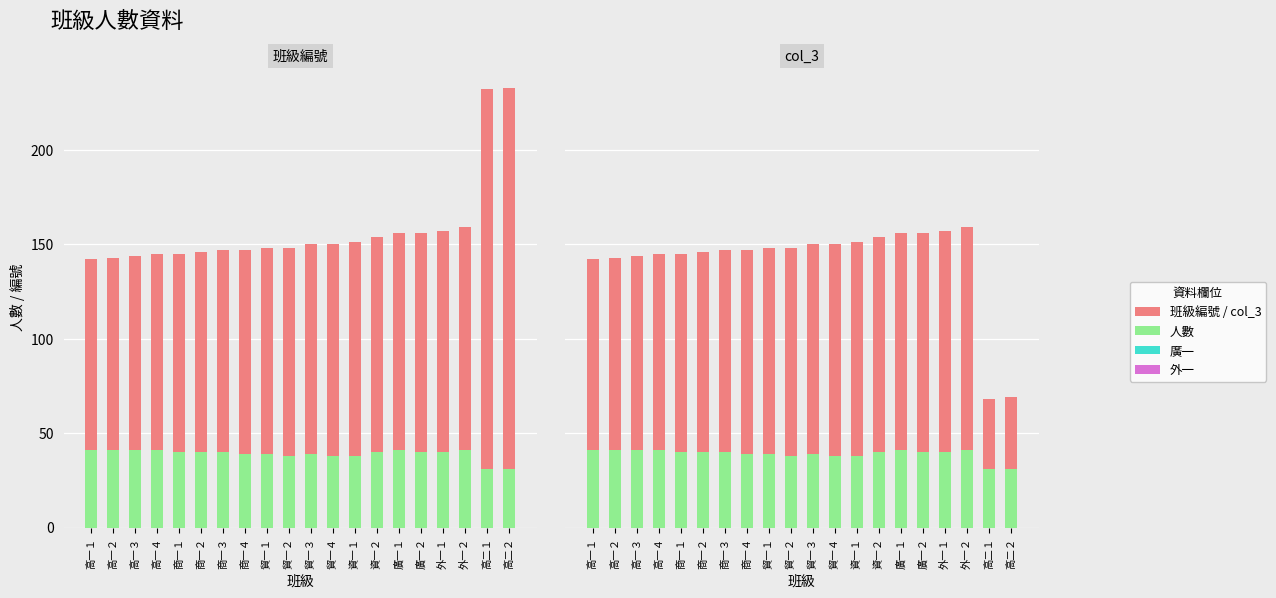

What is the spread (max minus min) of values at 廣一２?

76